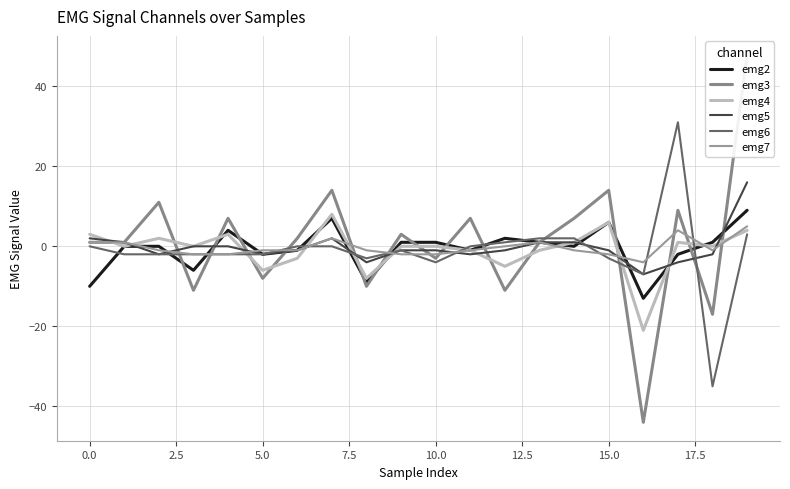

Which series has the largest total across all categories?

emg3